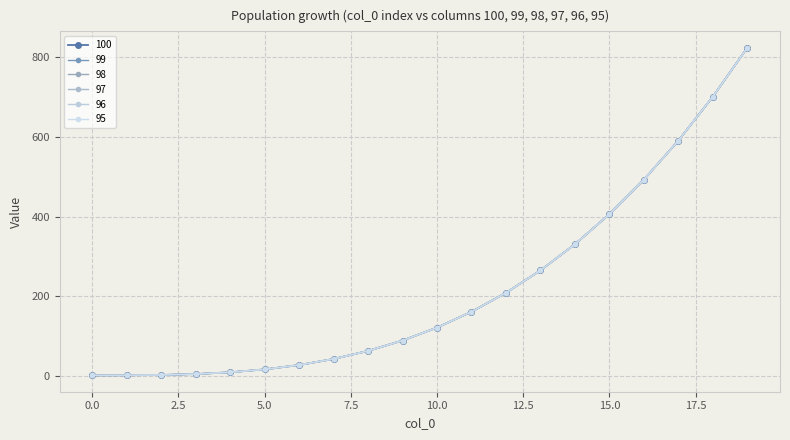

Does the chart have visible grid lines?

Yes